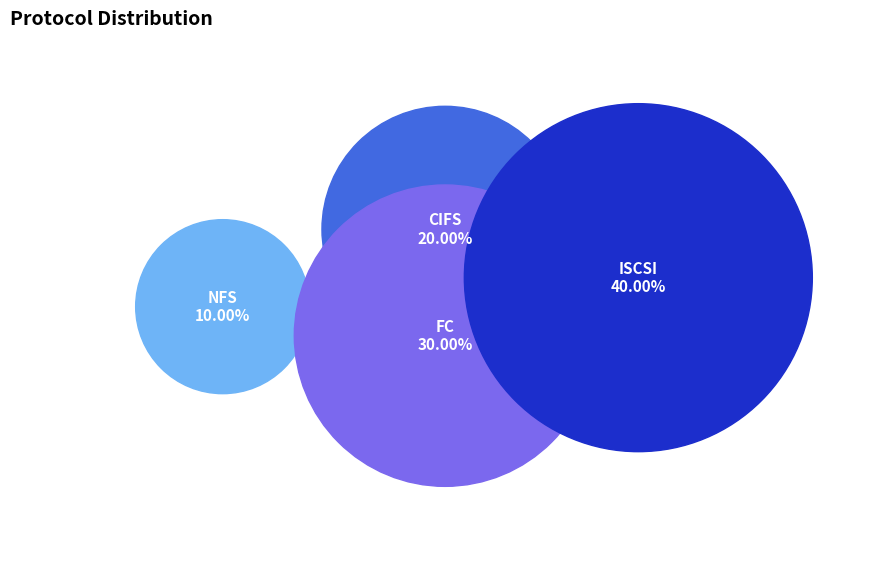

Which has a higher value, CIFS or NFS?

CIFS